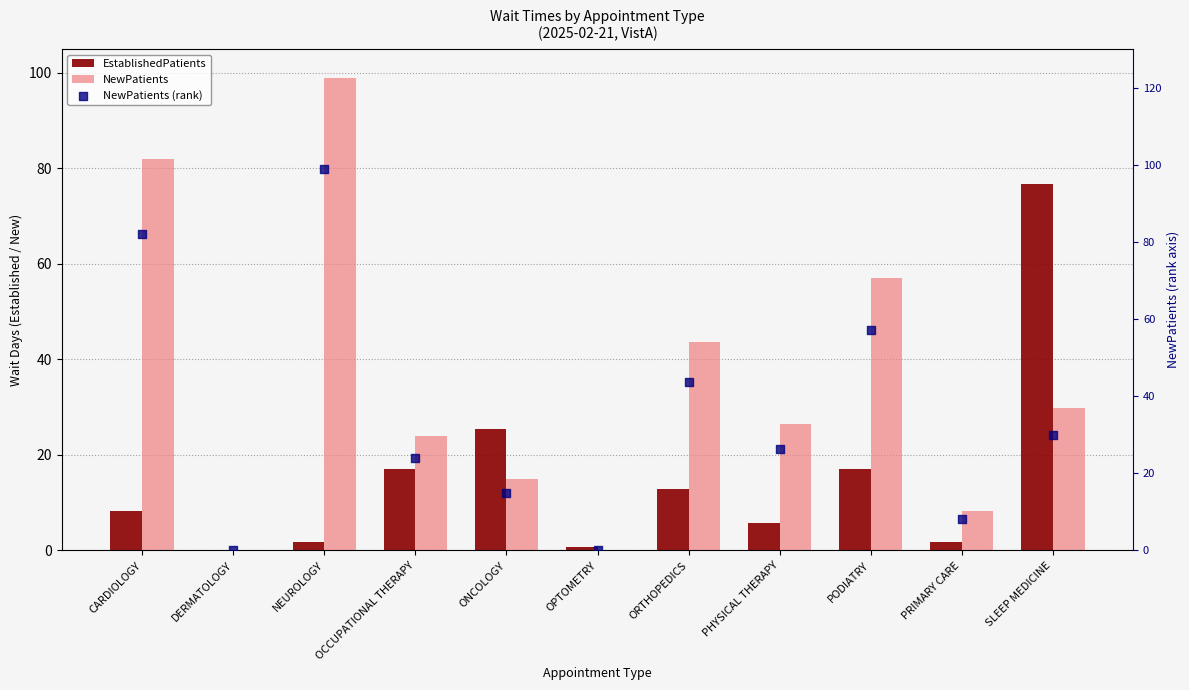

What is the total value across all series at SLEEP MEDICINE?

136.3